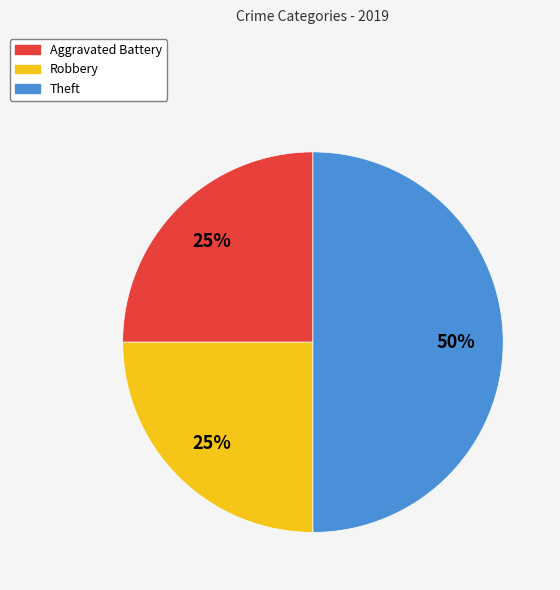

Is it true that Robbery is 35% of the pie?

False